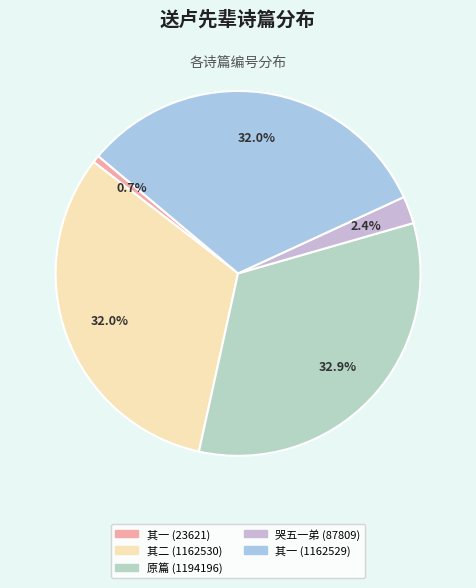

How many segments does this pie chart have?

5